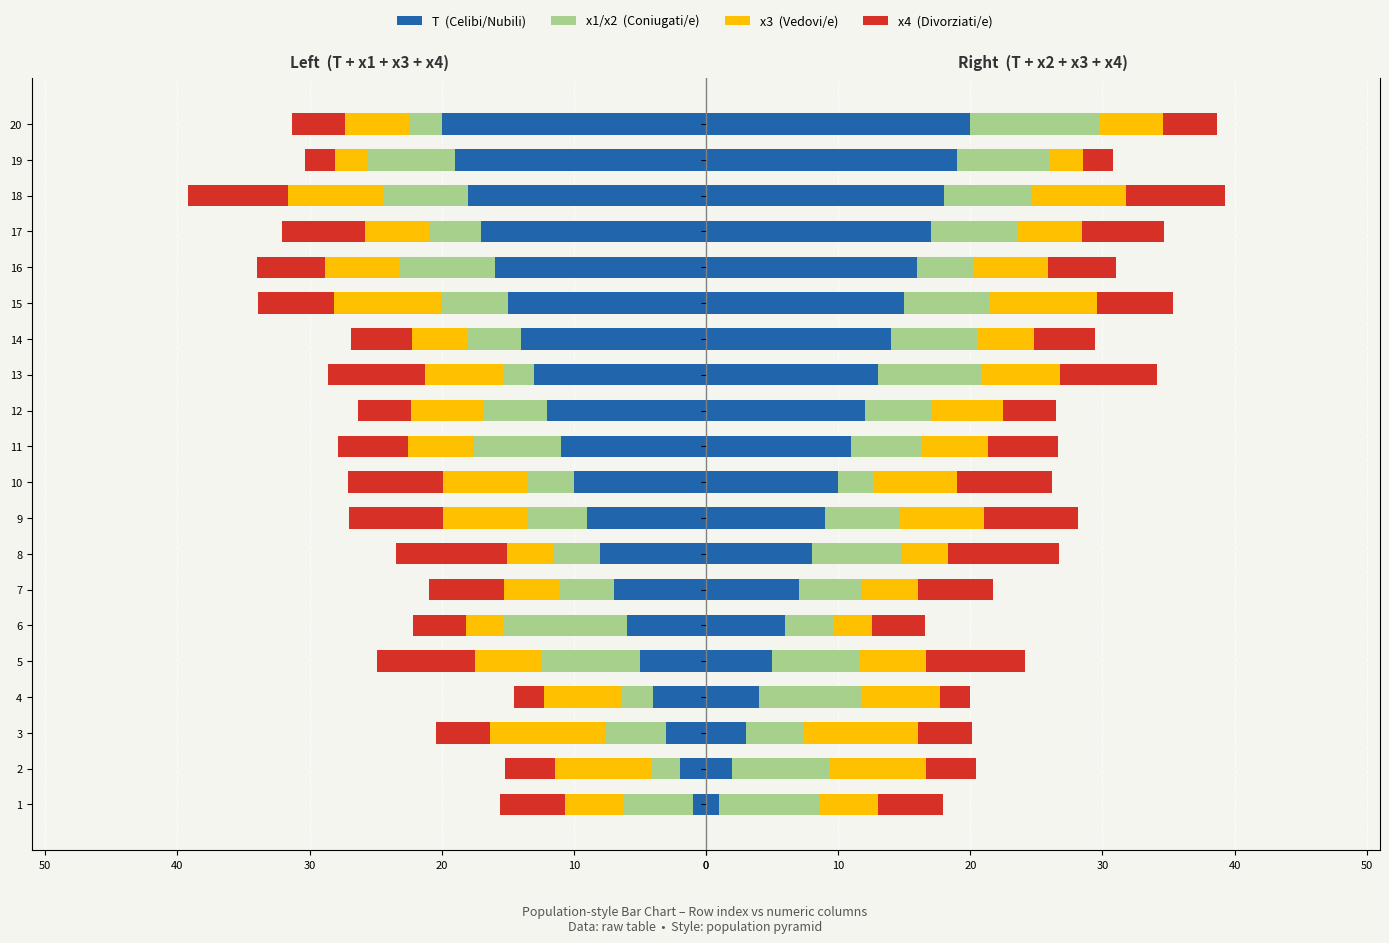

Is it true that x1 equals -2.4 at 3?

False